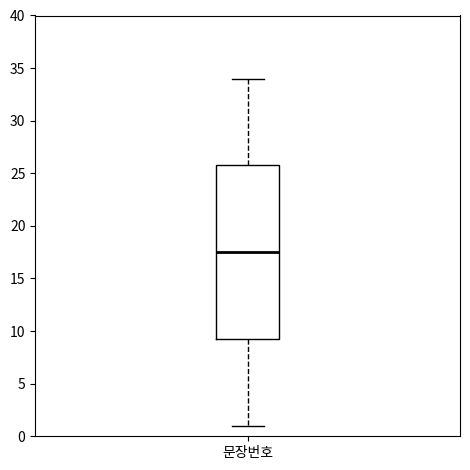

Where does the lower whisker of the box for 문장번호 end on the y-axis? The values are not printed on the chart, so give them approximately, as read against the axis.

1.0